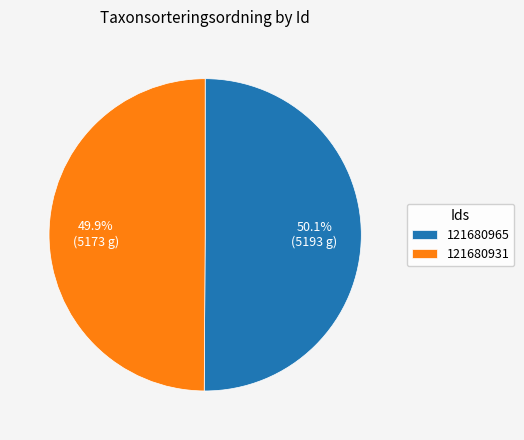

How many slices are in this pie chart?

2